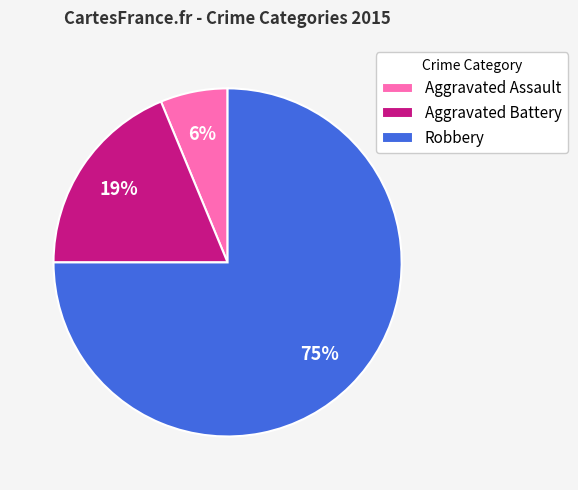

Which has a higher value, Aggravated Assault or Aggravated Battery?

Aggravated Battery